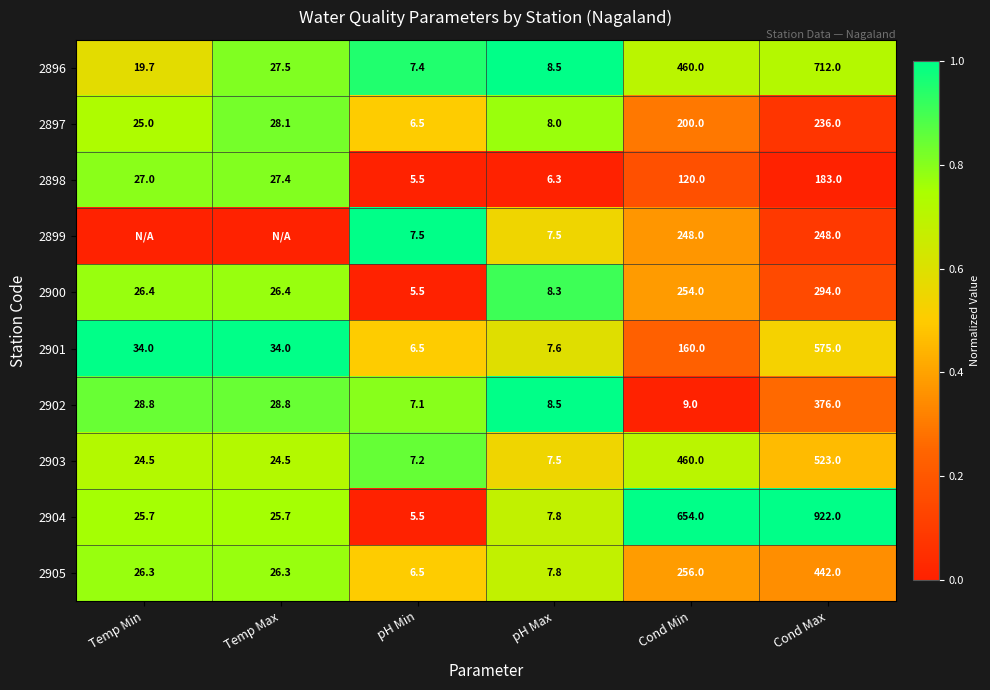

How many values in the 2905 series are below 26?

2